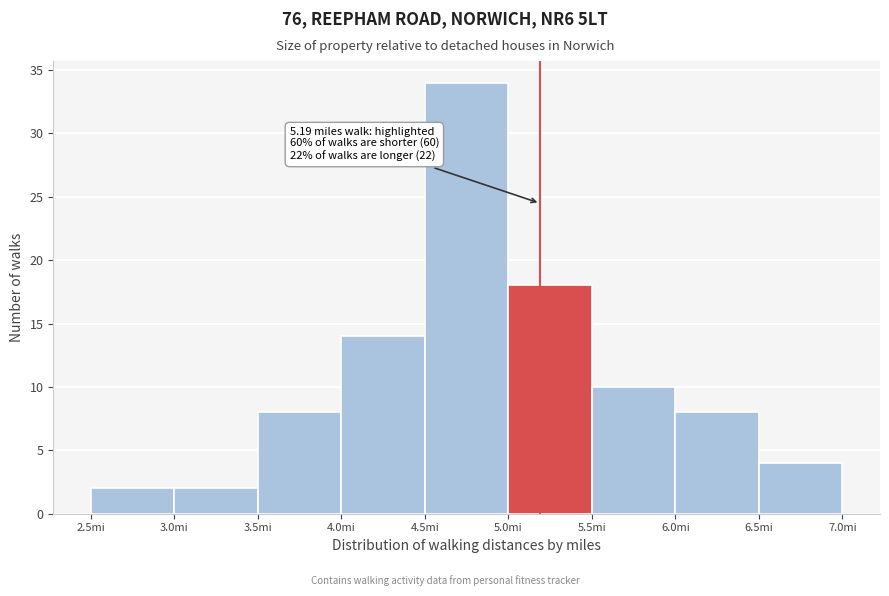

Which range on the x-axis has the tallest bar?

4.5 to 5.0